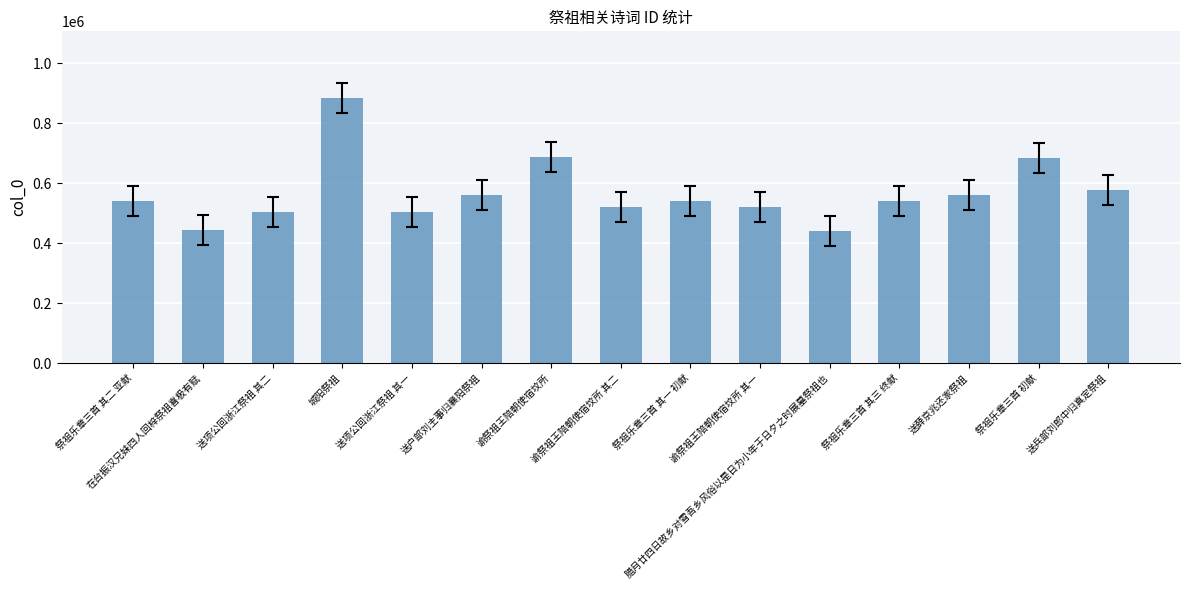

What position from the right is 腊月廿四日故乡对雪吾乡风俗以是日为小年于日夕之时展墓祭祖也?

5